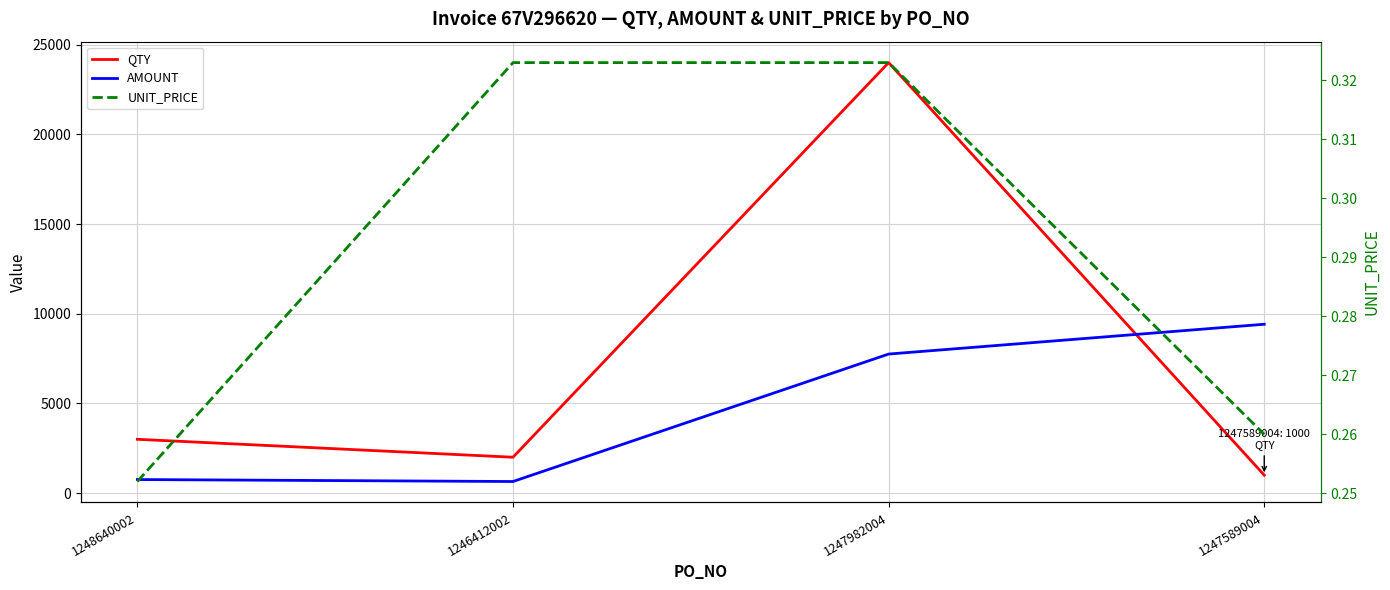

What is the average value of the AMOUNT series?

4642.0